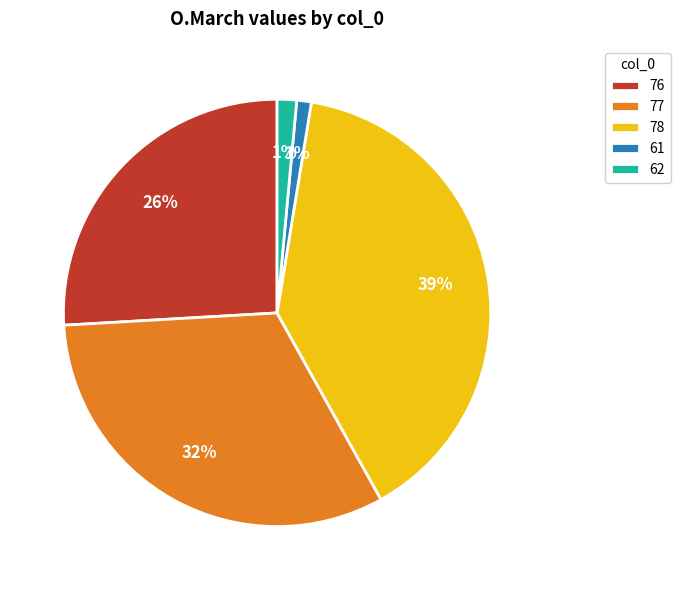

To the nearest percent, what portion does 62 represent?

1%